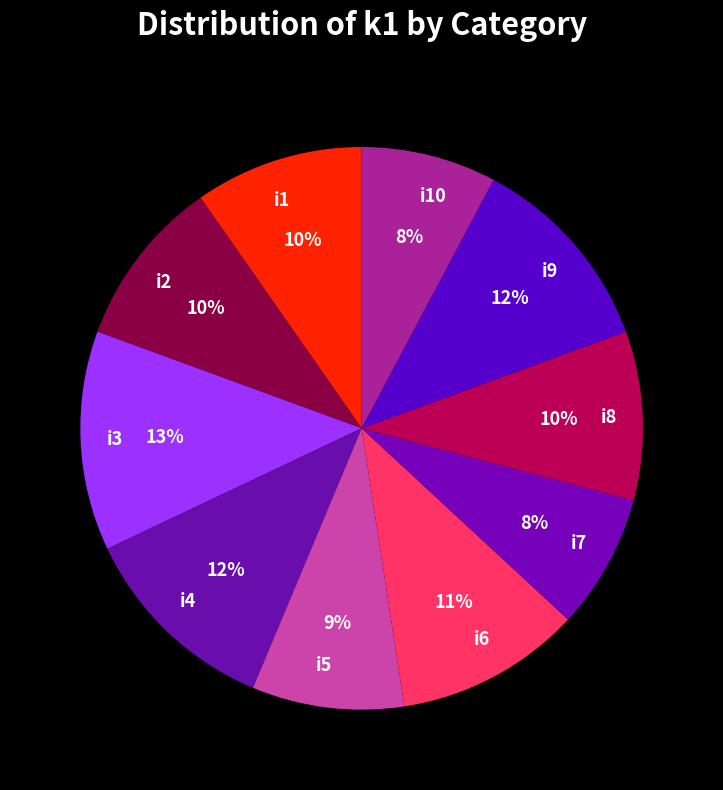

Is the sum of i8 and i10 greater than half?

No